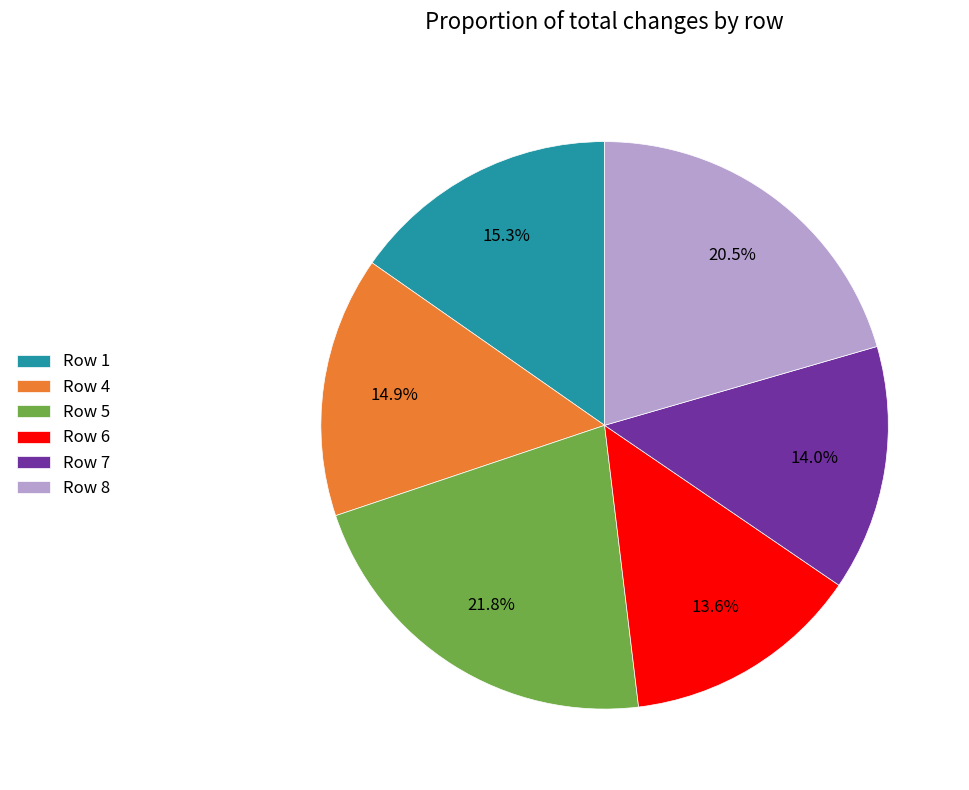

Does Row 7 represent more than half of the total?

No